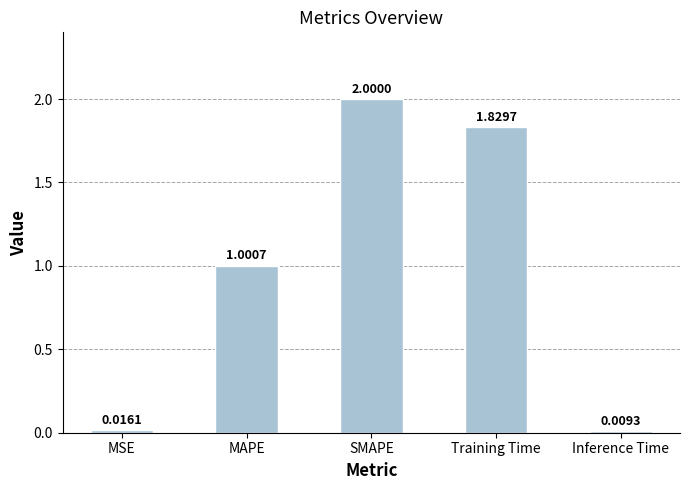

What value does the data have at MAPE?

1.0